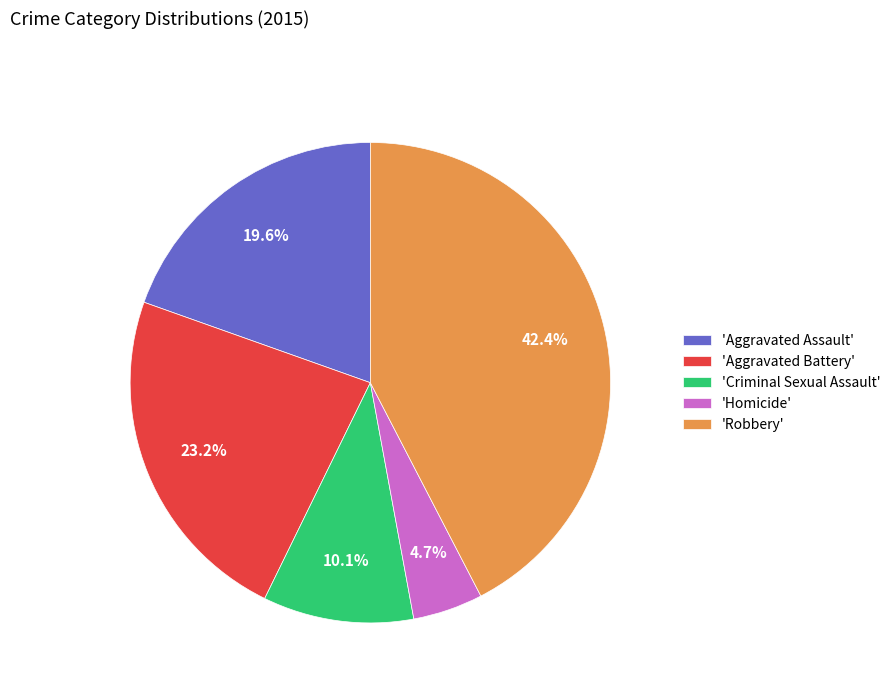

Which slice is the smallest?

'Homicide'